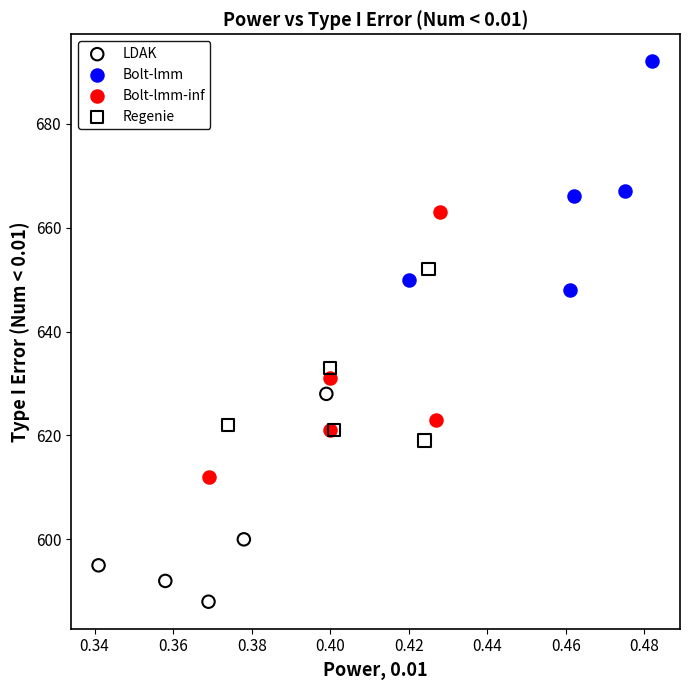

Which series reaches the minimum Y coordinate?

LDAK